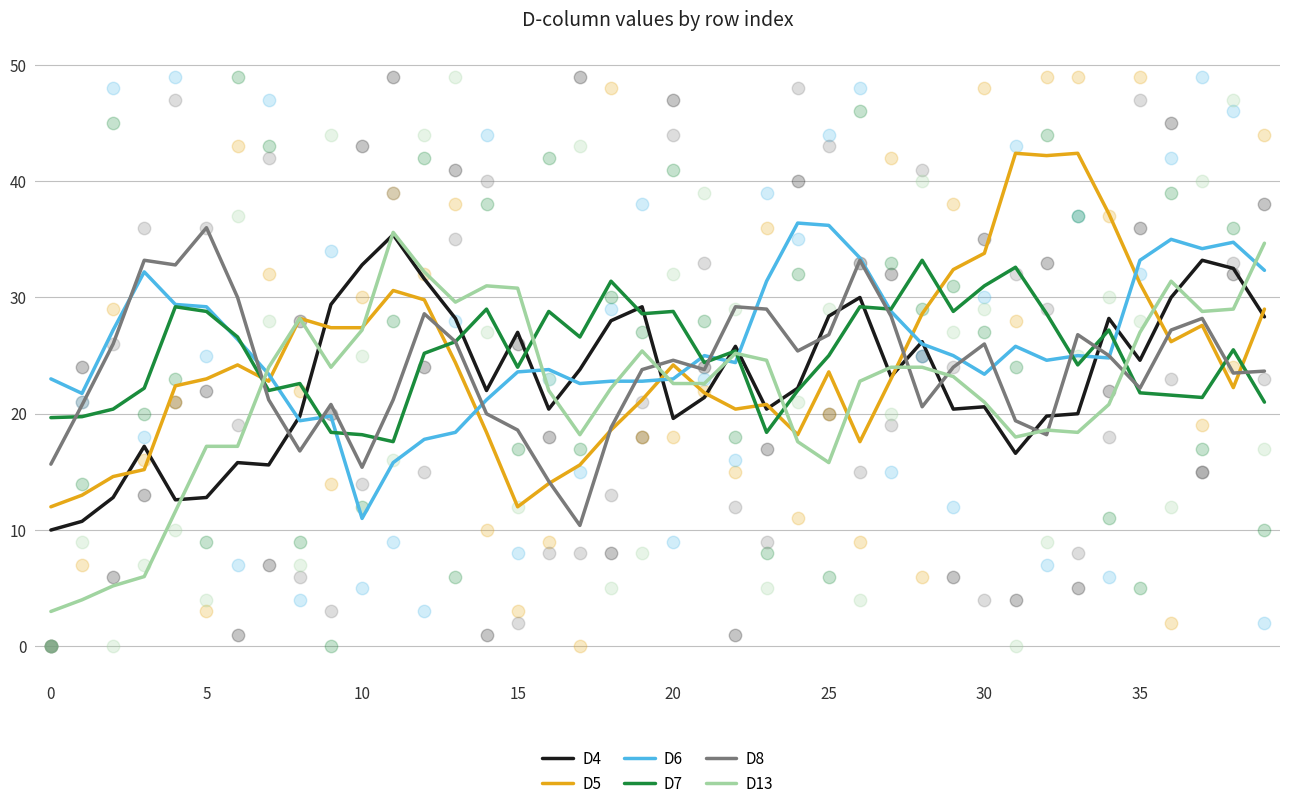

What are all the series names shown in the legend?

D4, D5, D6, D7, D8, D13